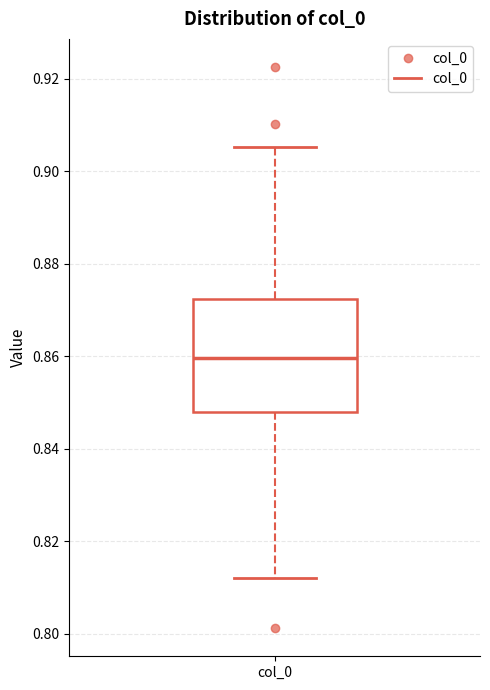

Transcribe this box plot: give where the median line is, the range the box spans, and where the two whiskers end, as read against the y-axis. The values are not printed on the chart, so give them approximately, as read against the axis.

median 0.860, box 0.848 to 0.872, whiskers 0.812 to 0.906